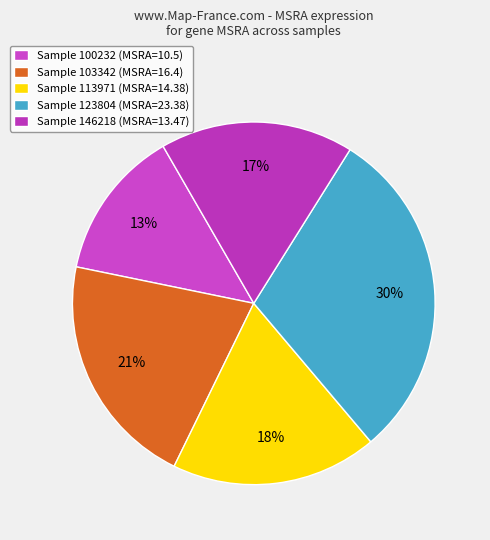

How many slices are in this pie chart?

5